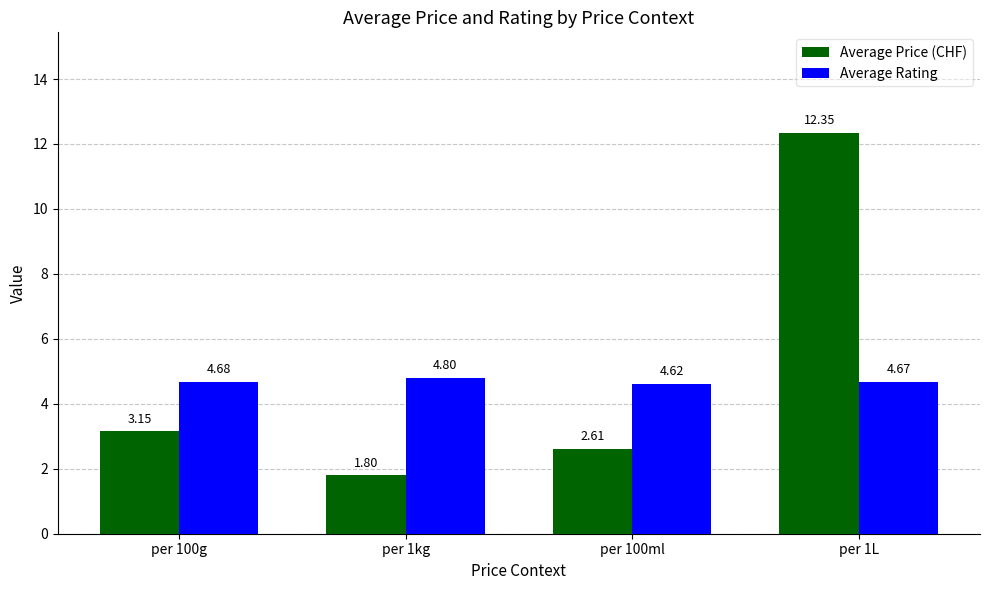

At which category is the sum across all series the highest?

per 1L